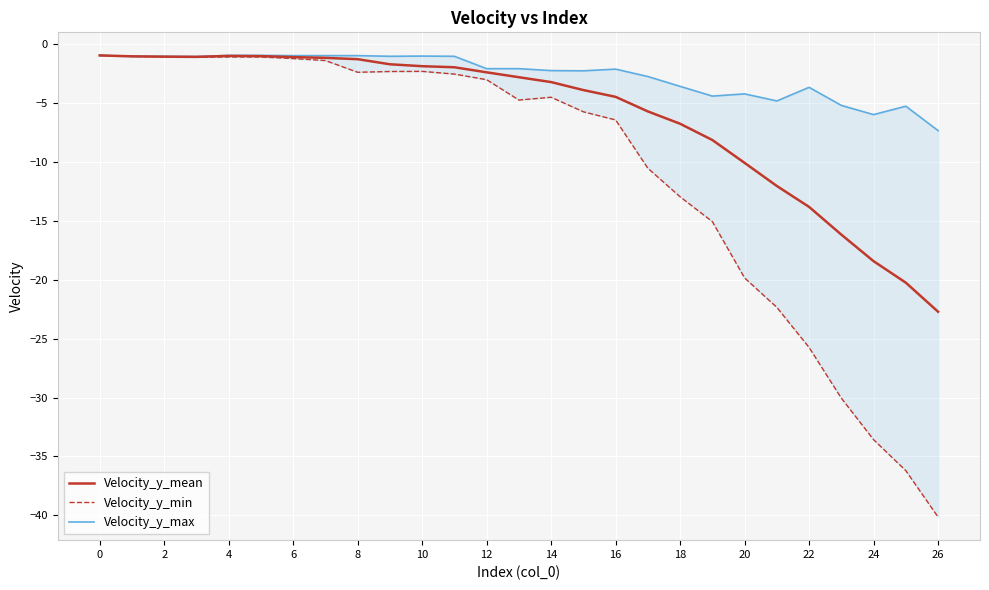

What is the maximum value shown in the chart?

-1.0